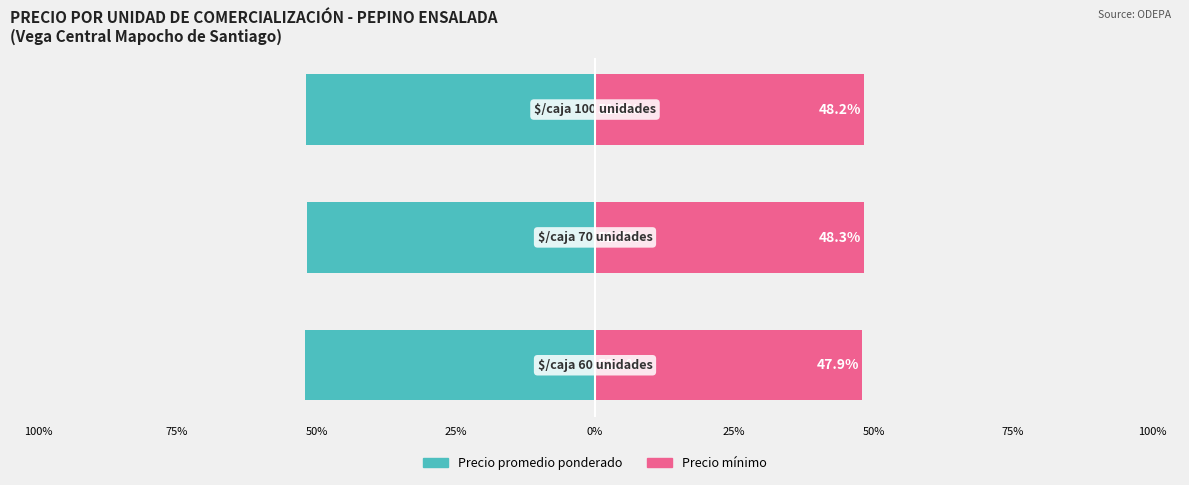

The value of Precio minimo at 50% is 48.2. True or false?

True